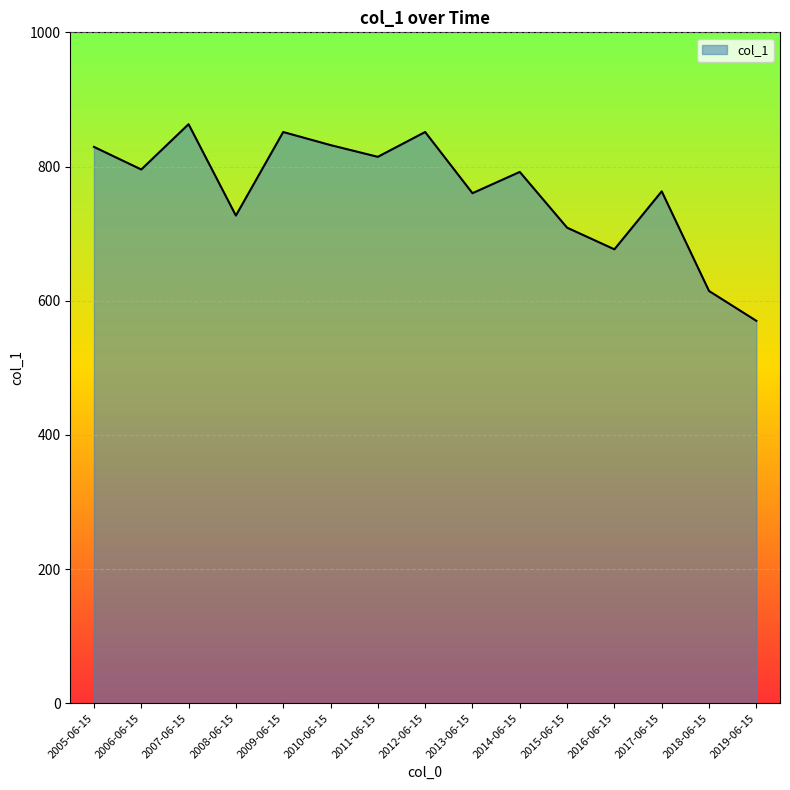

The value at 2010-06-15 is 1146.9. True or false?

False